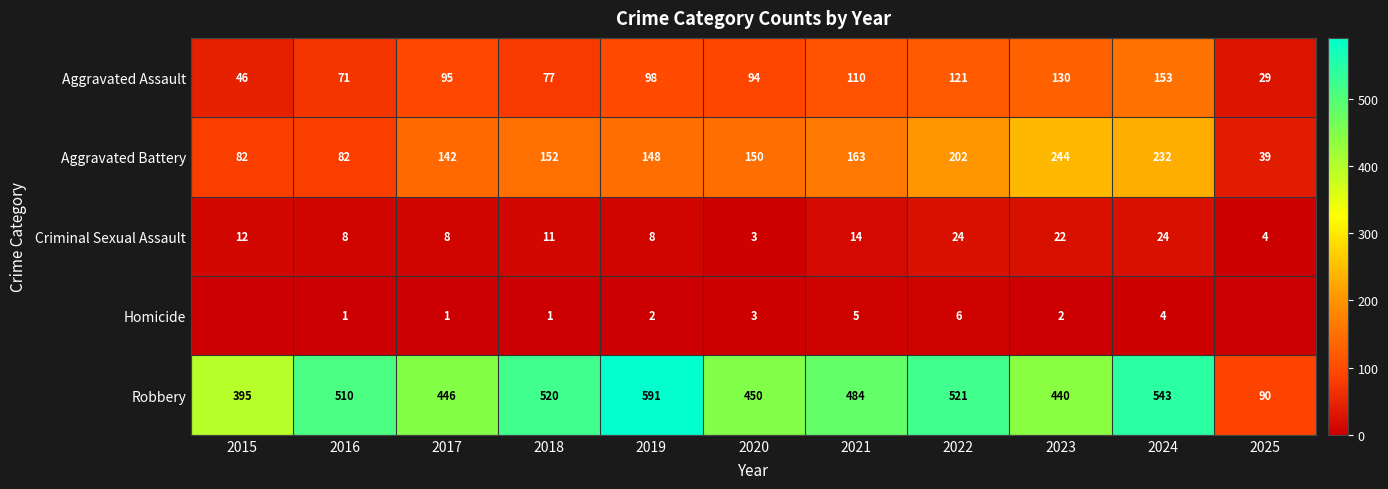

What is the difference between the maximum and second lowest values in the Aggravated Assault series?

107